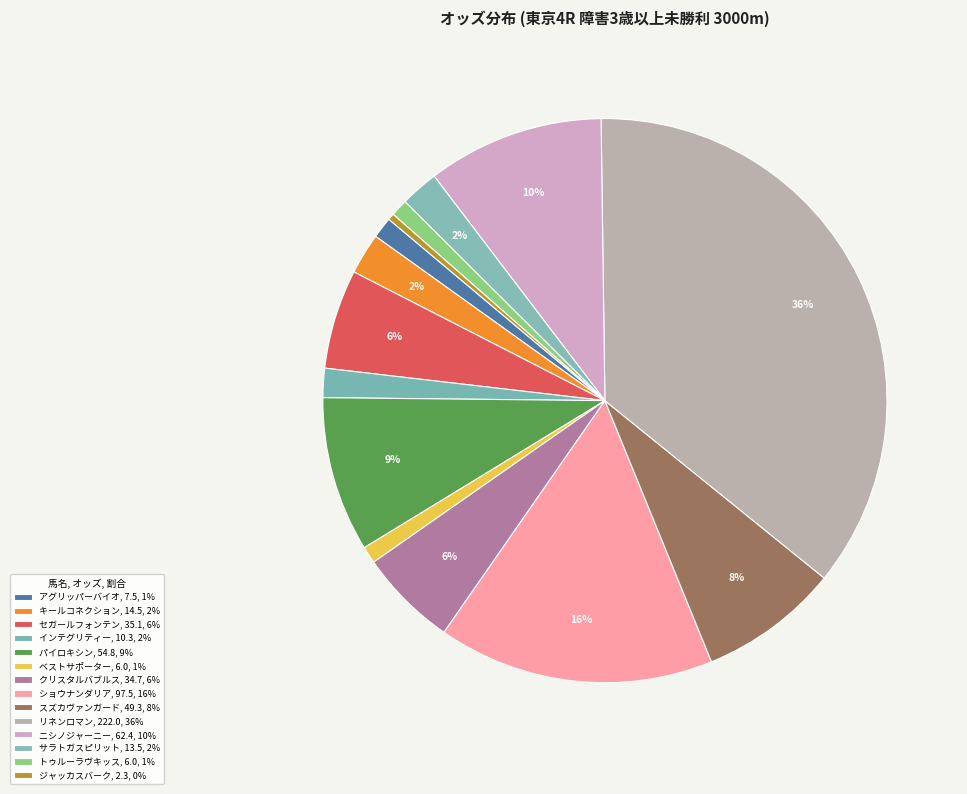

How many slices are in this pie chart?

14